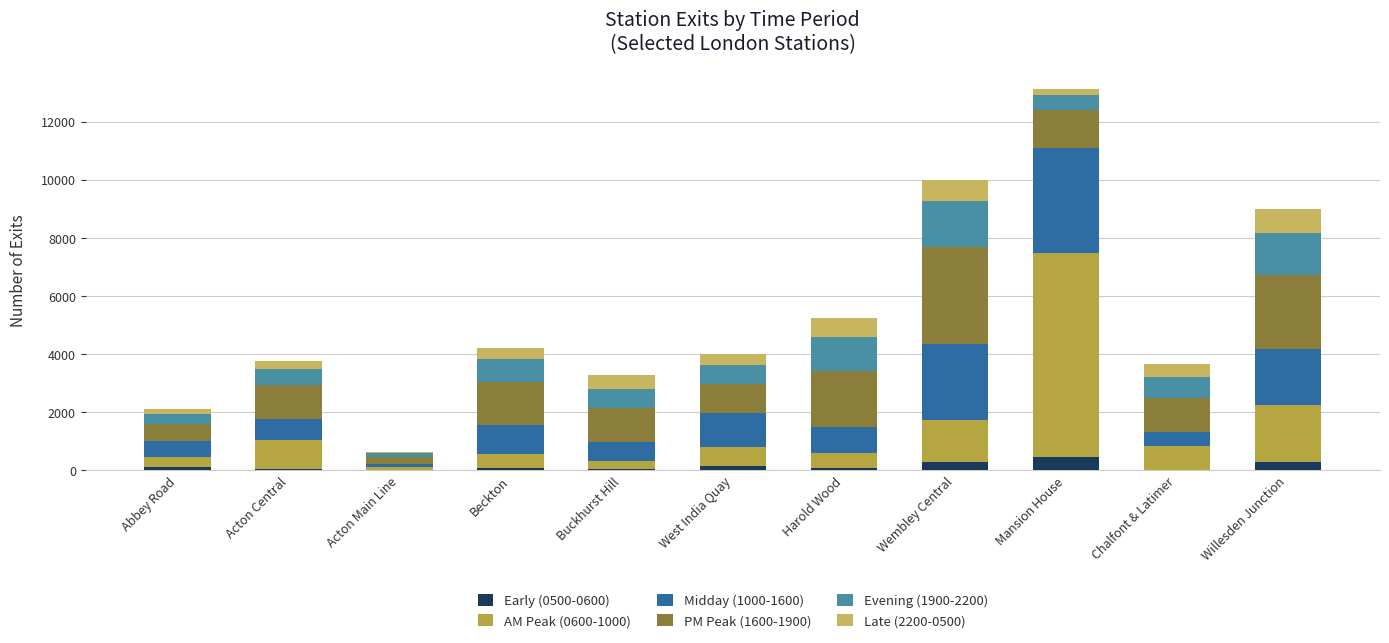

How many series are shown in this chart?

6